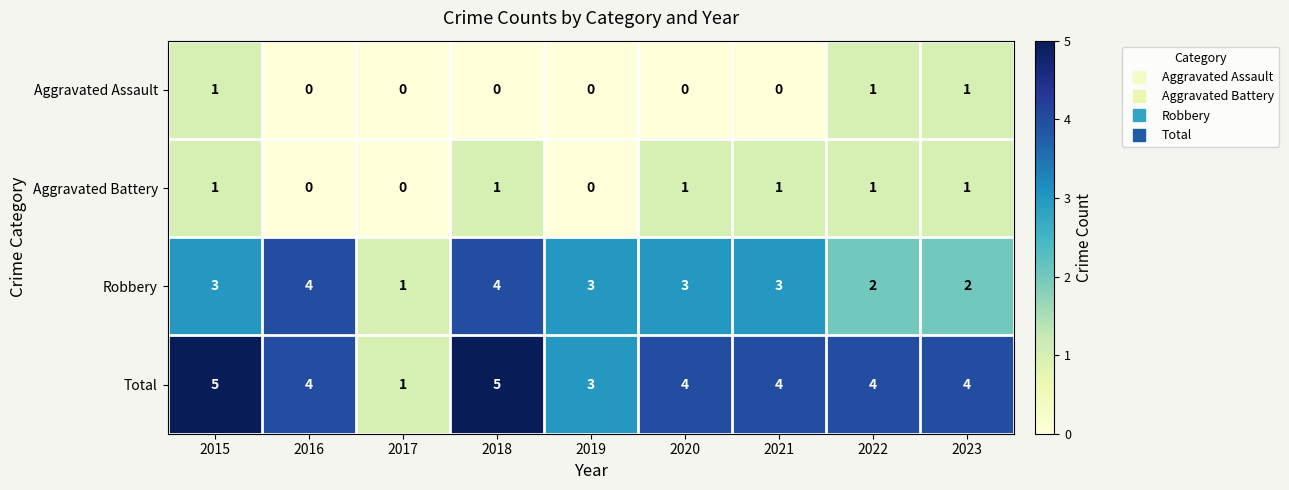

At which label does Total first exceed 4?

2015